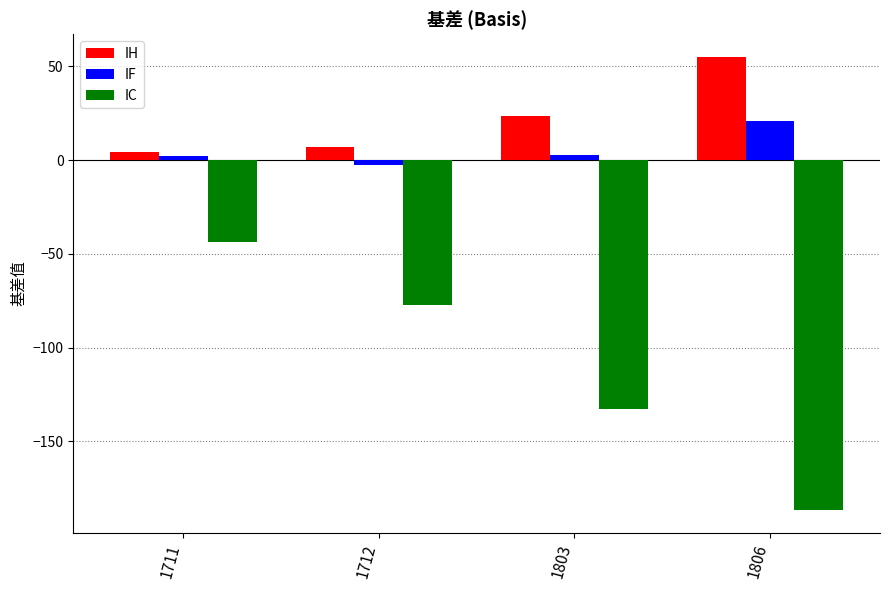

At which category is the sum across all series the highest?

1711